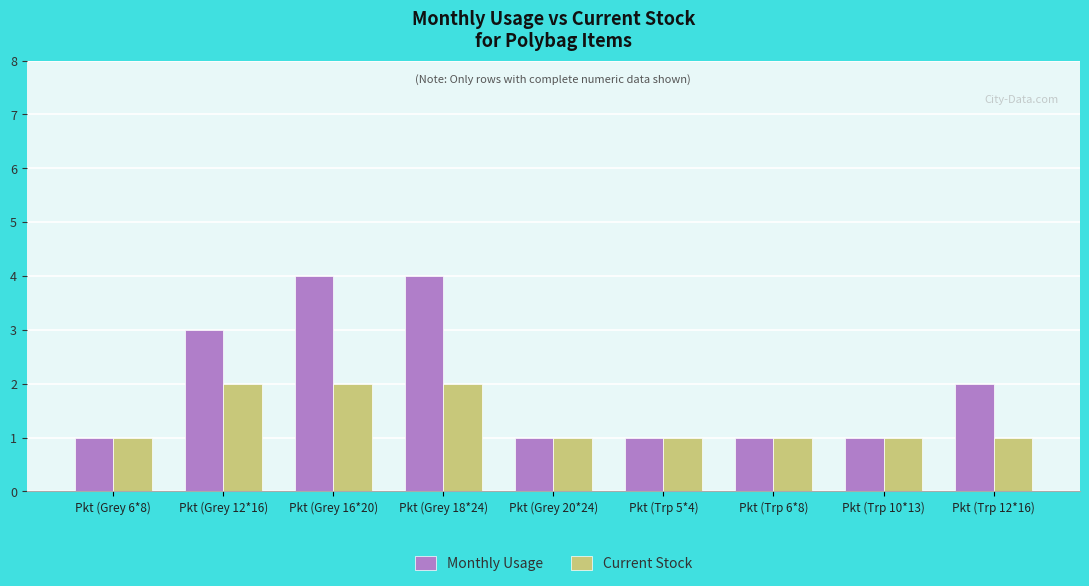

What is the sum of all Current Stock values?

12